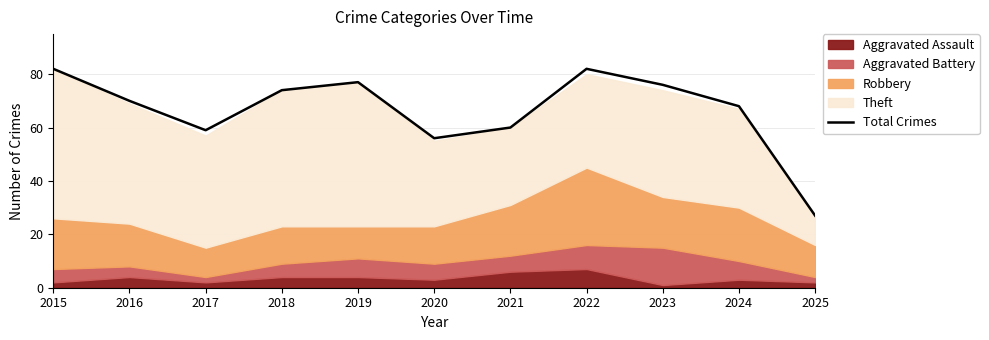

True or false: the data shows 60 at 2021.

True